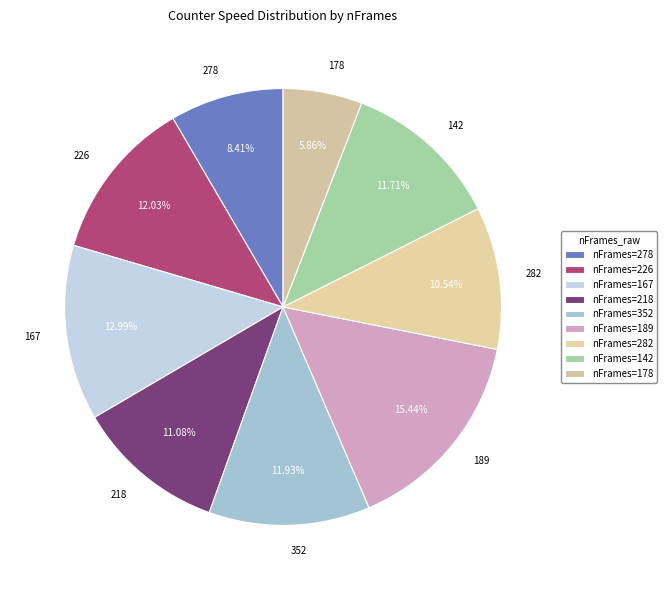

True or false: 178 accounts for 6% of the total.

True